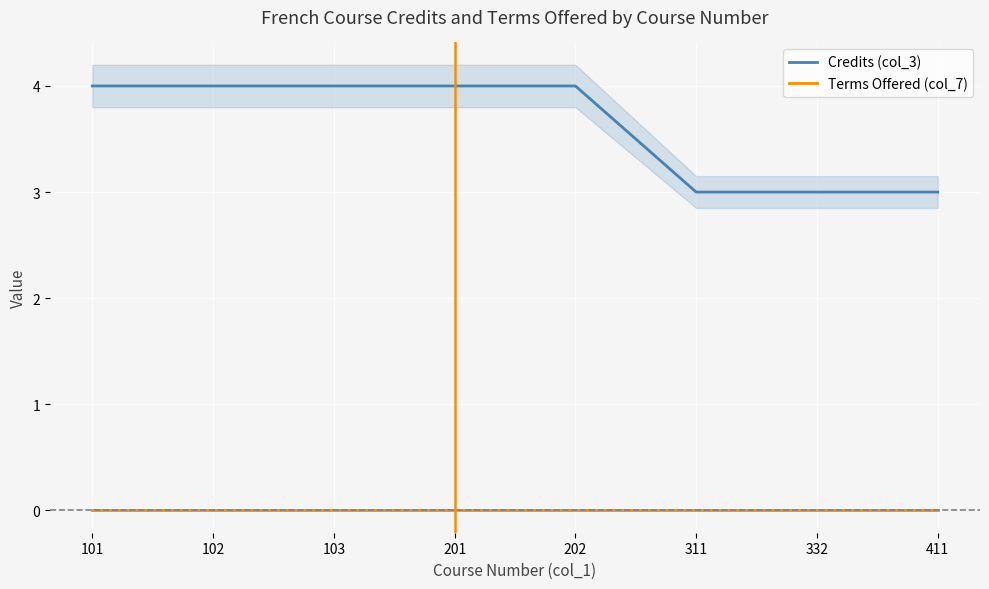

Rank the series at 101 from highest to lowest value.

Credits (col_3), Terms Offered (col_7)